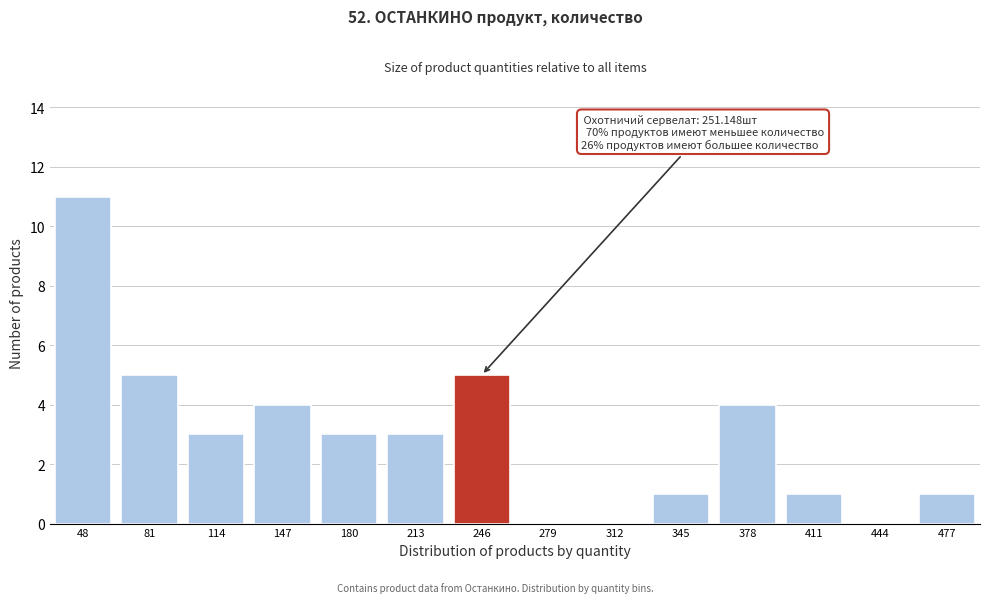

Reading left to right, what are all the values shown in this chart?

48=11	81=5	114=3	147=4	180=3	213=3	246=5	279=0	312=0	345=1	378=4	411=1	444=0	477=1